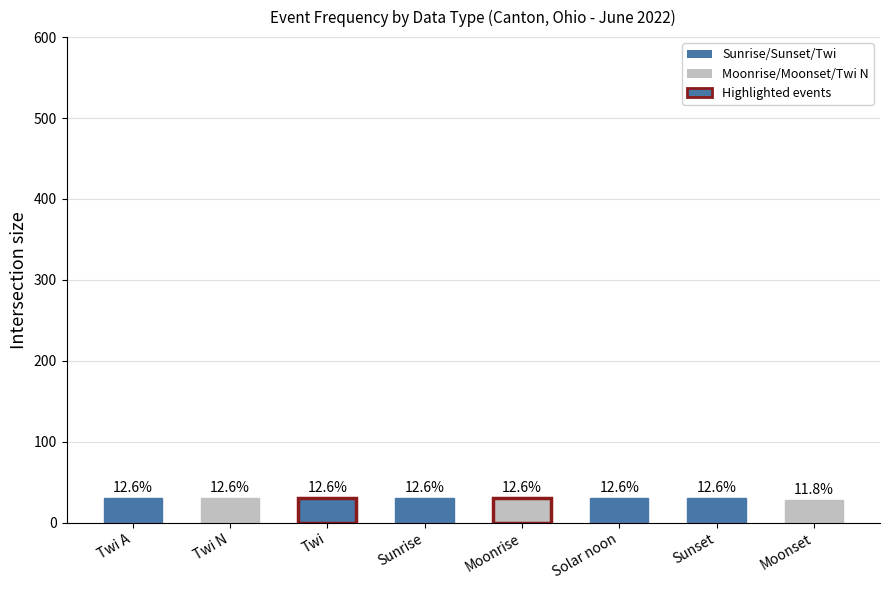

Which label corresponds to the largest value in the chart?

Twi A